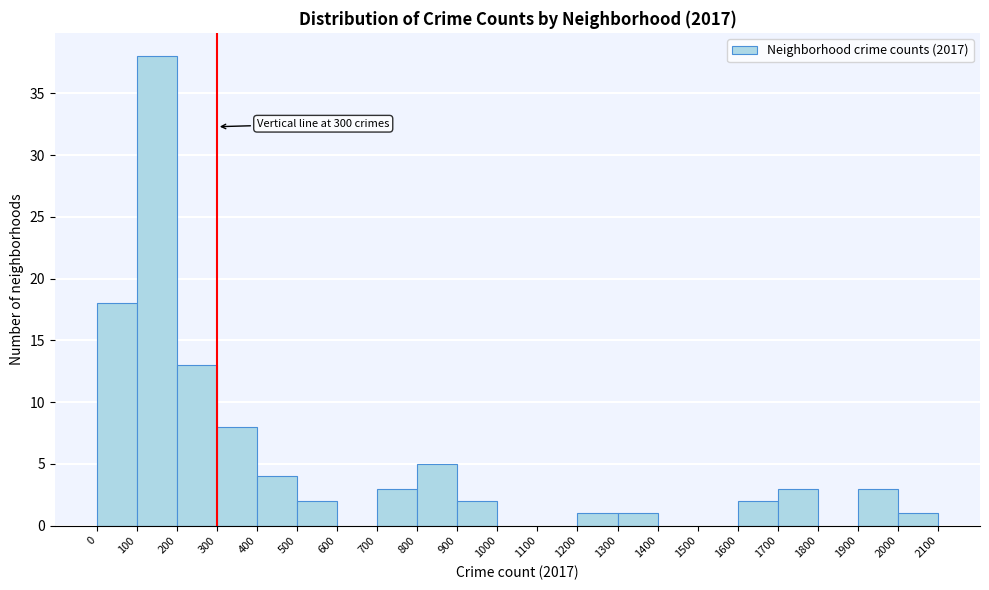

Over which range of the x-axis is the bar tallest?

100 to 200